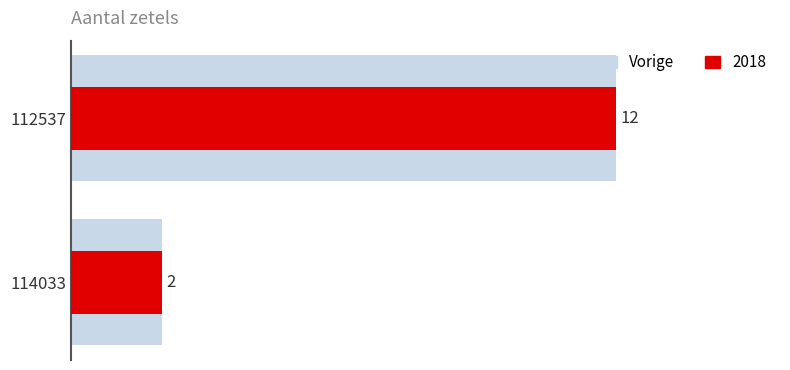

What is the maximum value shown in the chart?

12